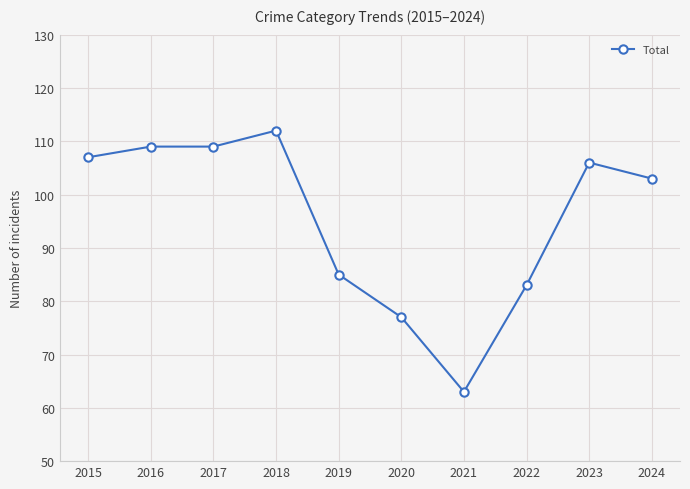

True or false: the data has more than 1 interior local peaks.

True